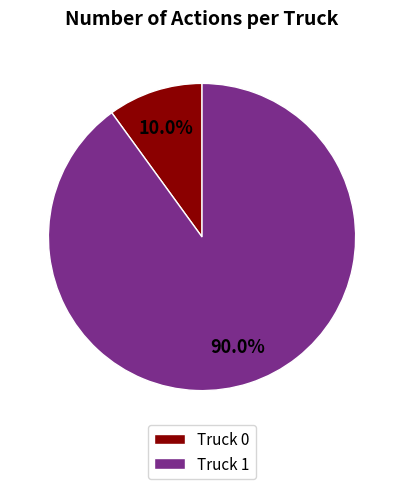

Which has a higher value, Truck 1 or Truck 0?

Truck 1